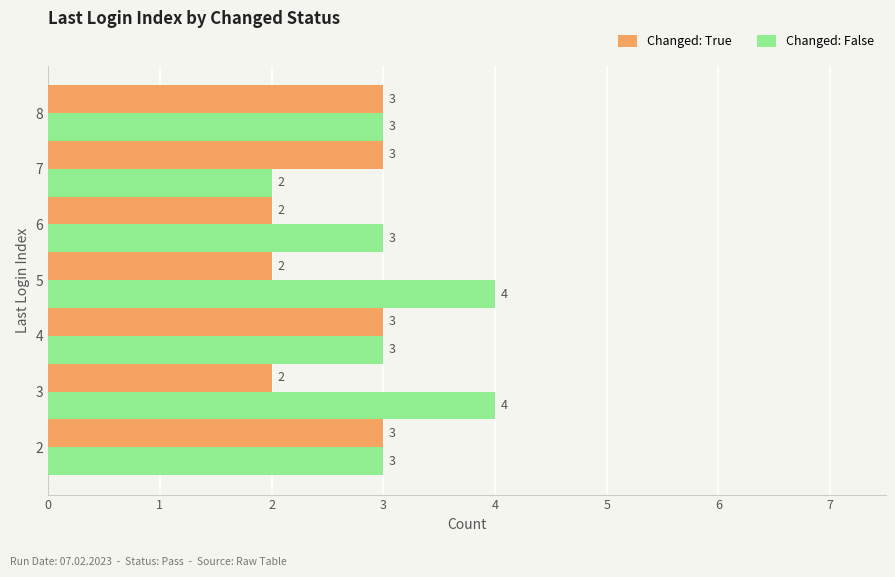

How many Changed: True values are between 2 and 3?

7